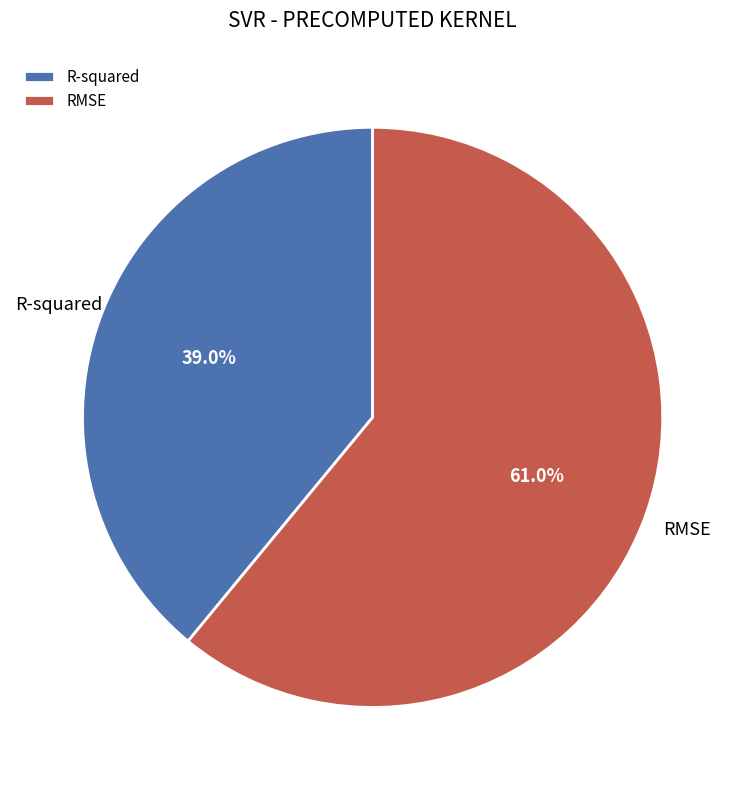

Is there a majority slice in this chart?

Yes